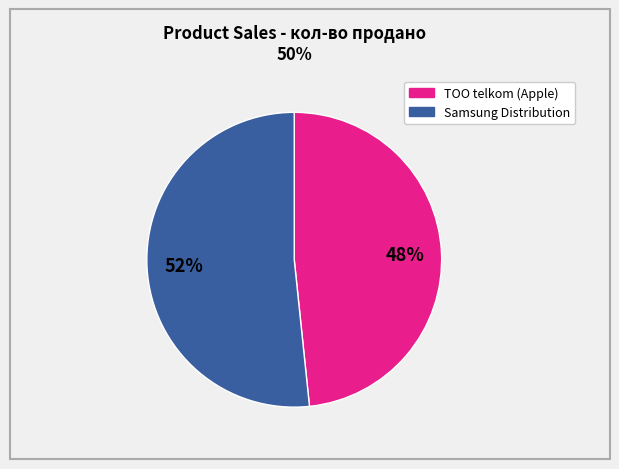

To the nearest percent, what is the average slice percentage?

50%